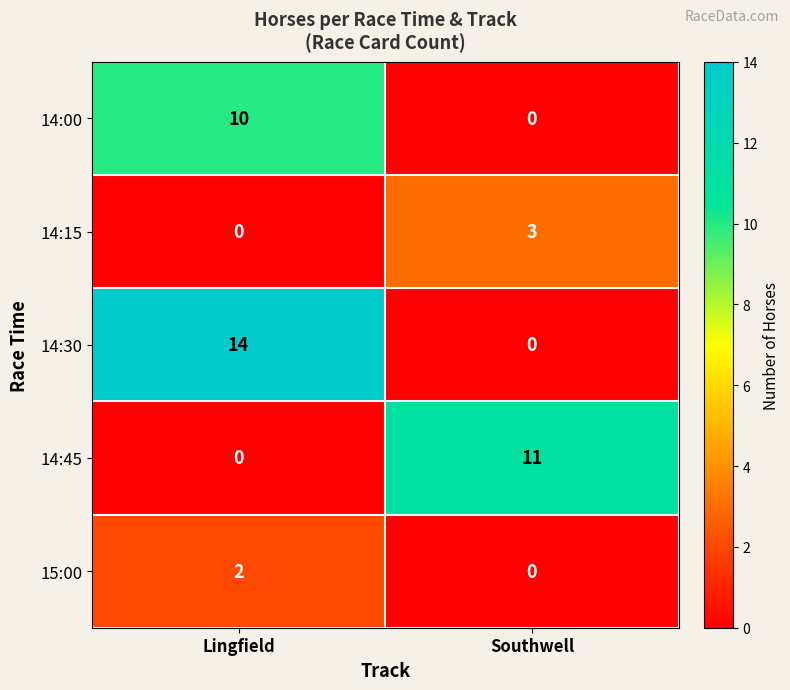

Is it true that 14:30 equals 20 at Lingfield?

False